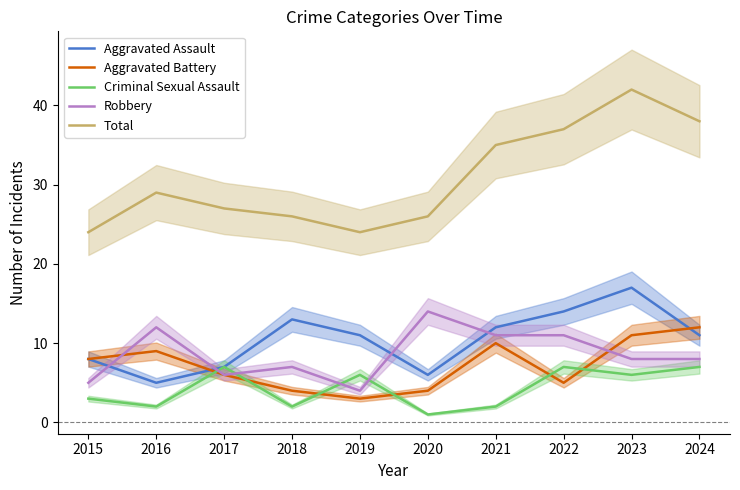

Rank the series at 2015 from highest to lowest value.

Total, Aggravated Assault, Aggravated Battery, Robbery, Criminal Sexual Assault